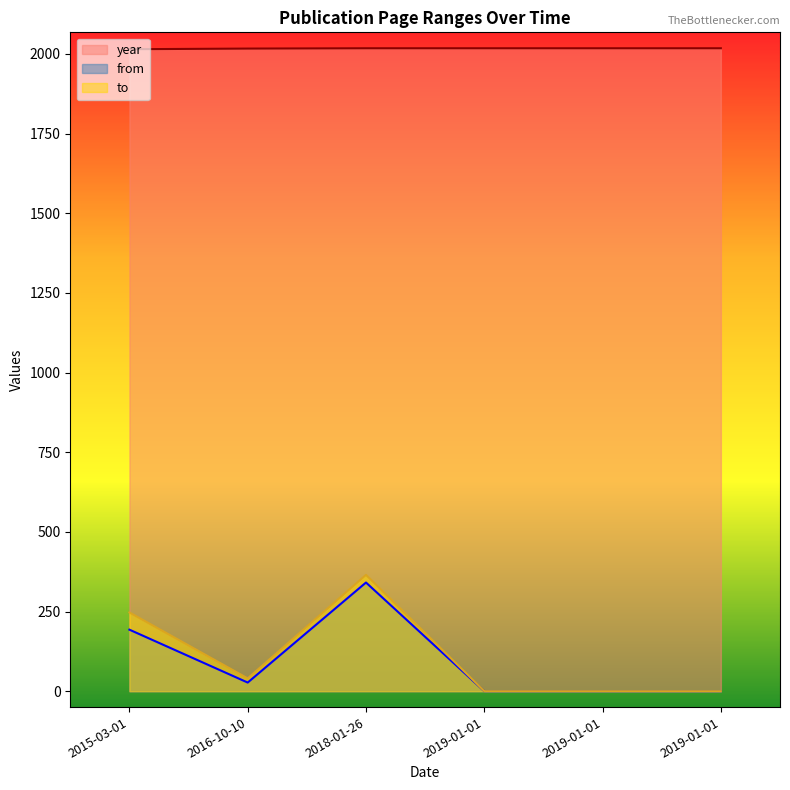

Between 2018-01-26 and 2015-03-01, which is larger?

2018-01-26